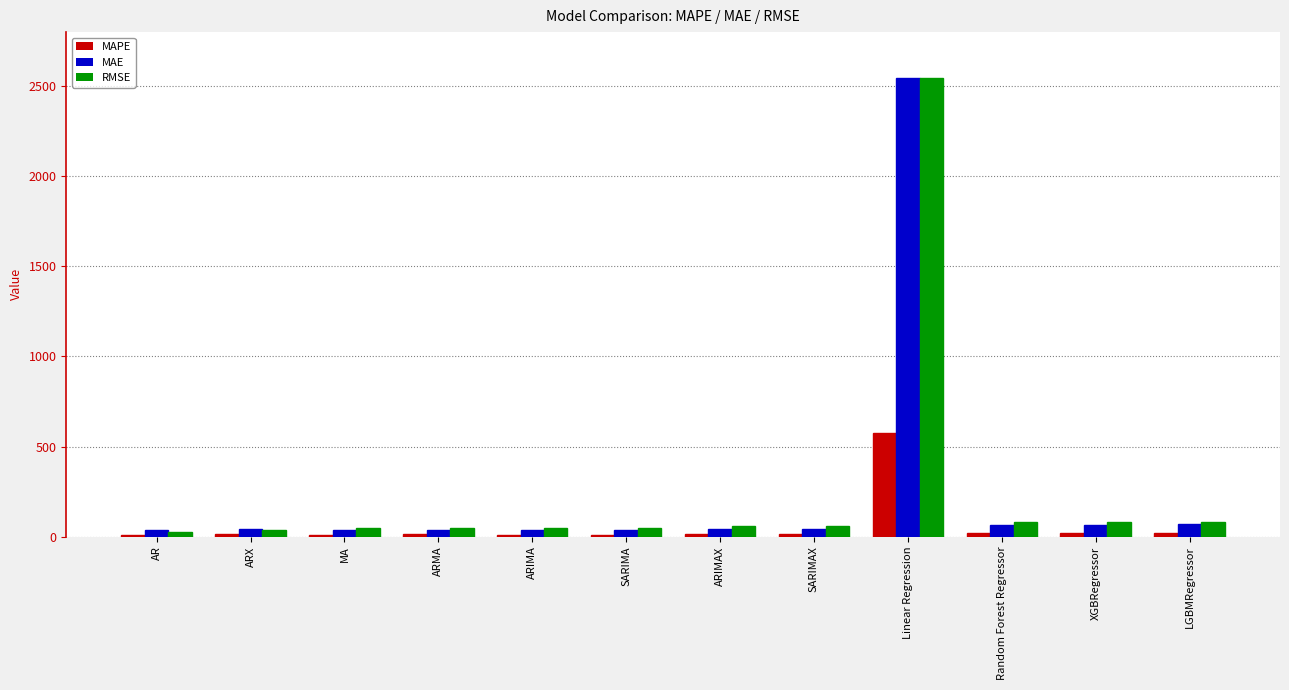

How many values in the MAE series exceed 44?

7